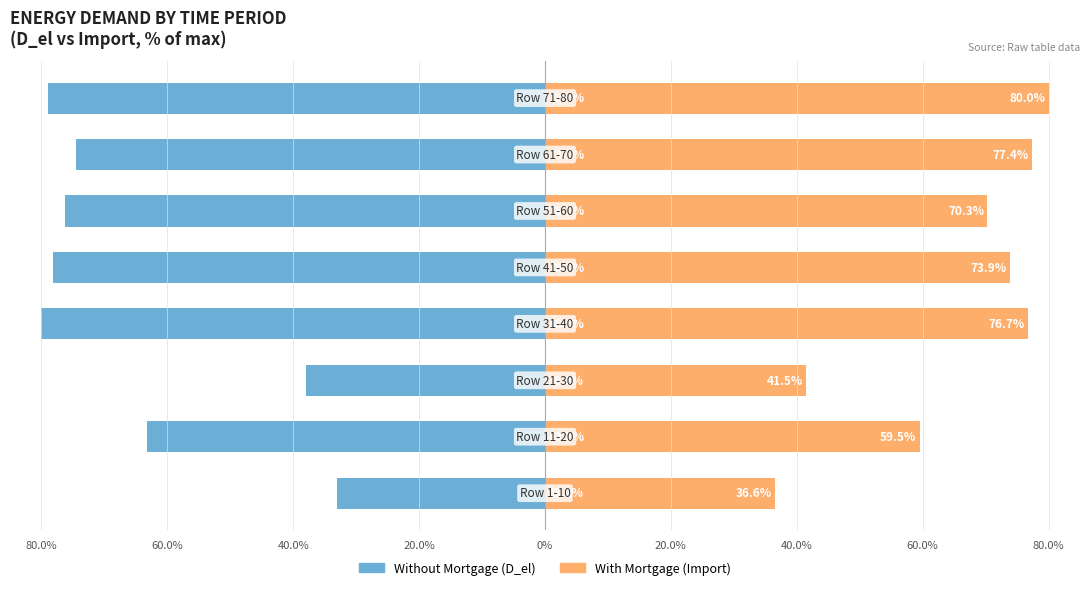

How many groups of bars are there?

8